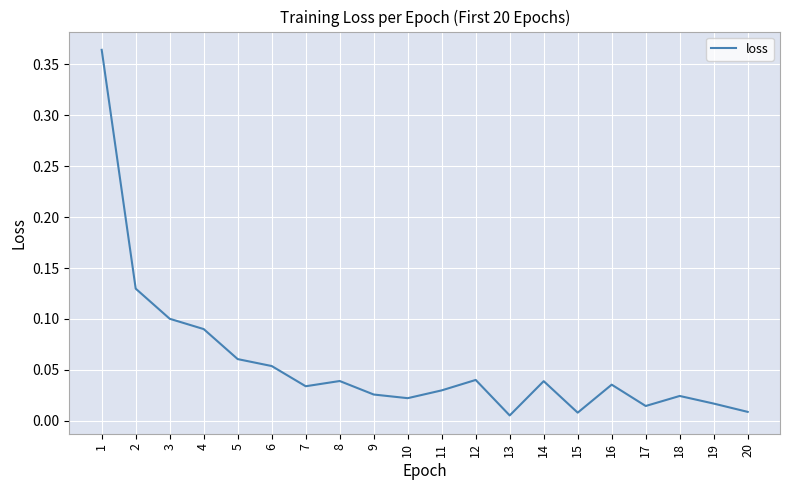

Which has a higher value, 19 or 16?

16